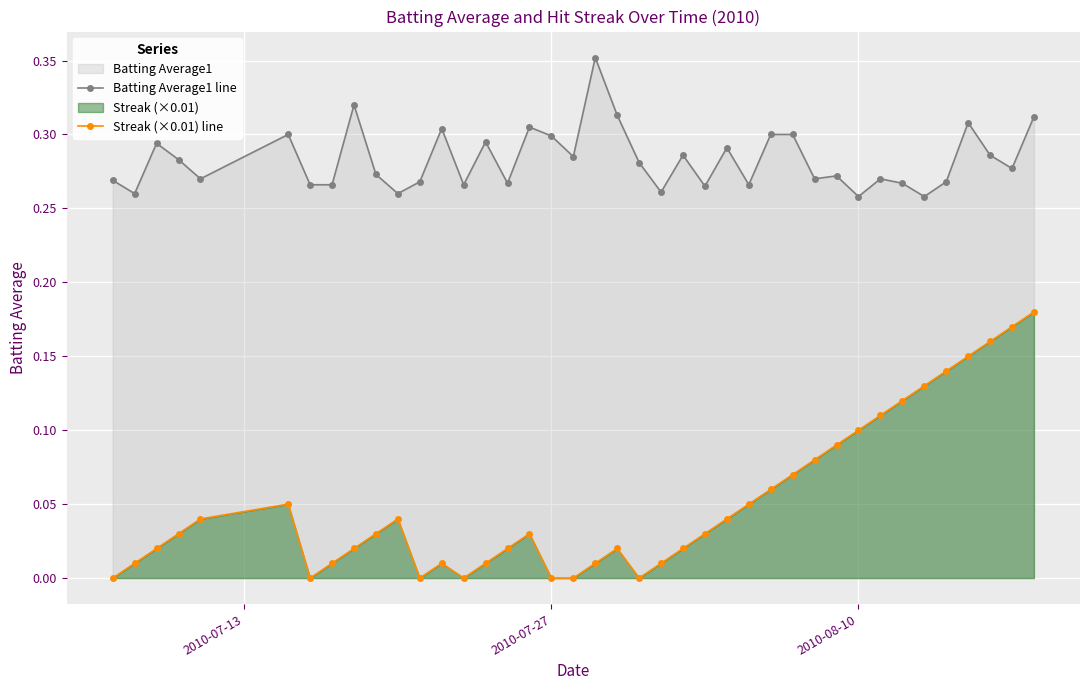

True or false: Batting Average1 line and Streak (×0.01) line cross at least once.

False